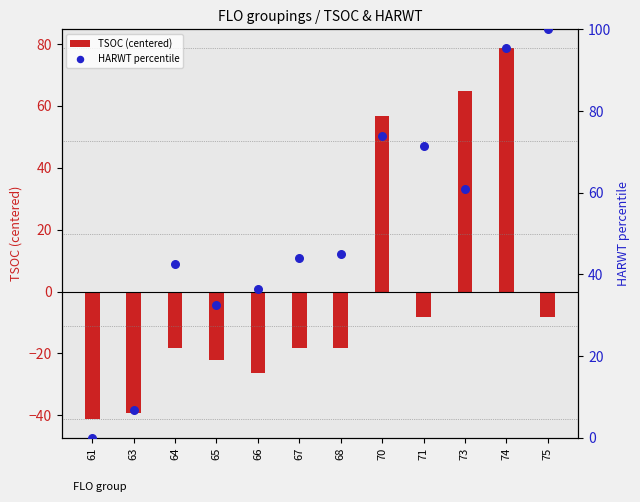

Which series has the largest Y range (max minus min)?

TSOC (centered)